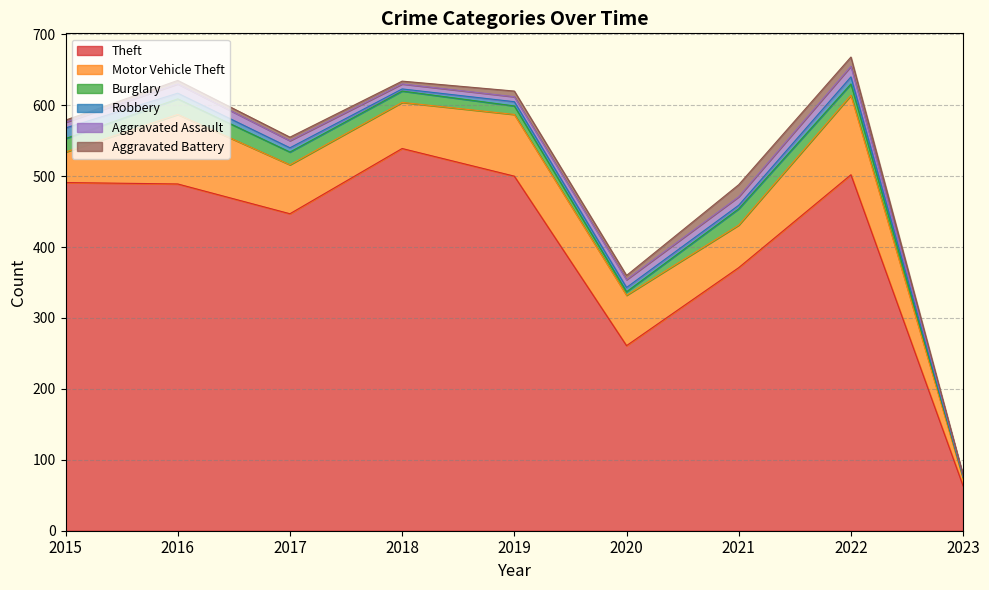

Rank the series at 2015 from lowest to highest value.

Aggravated Battery, Aggravated Assault, Robbery, Burglary, Motor Vehicle Theft, Theft